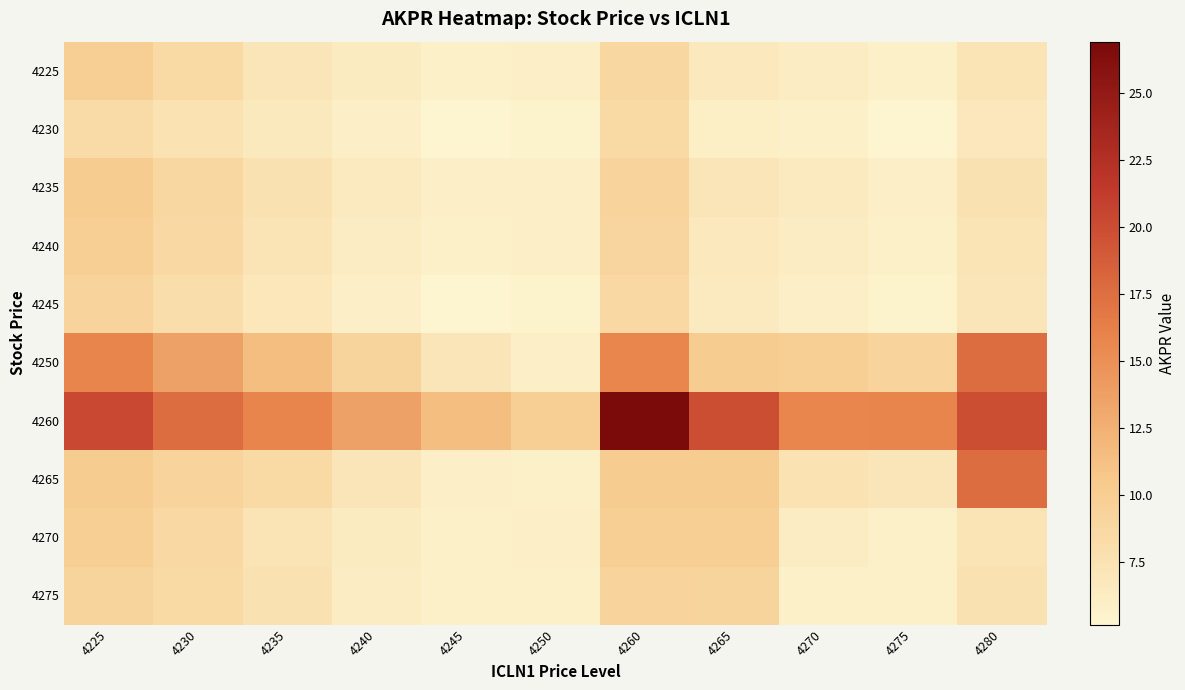

Rank the series at 4235 from highest to lowest value.

4260, 4250, 4265, 4235, 4275, 4240, 4270, 4225, 4245, 4230